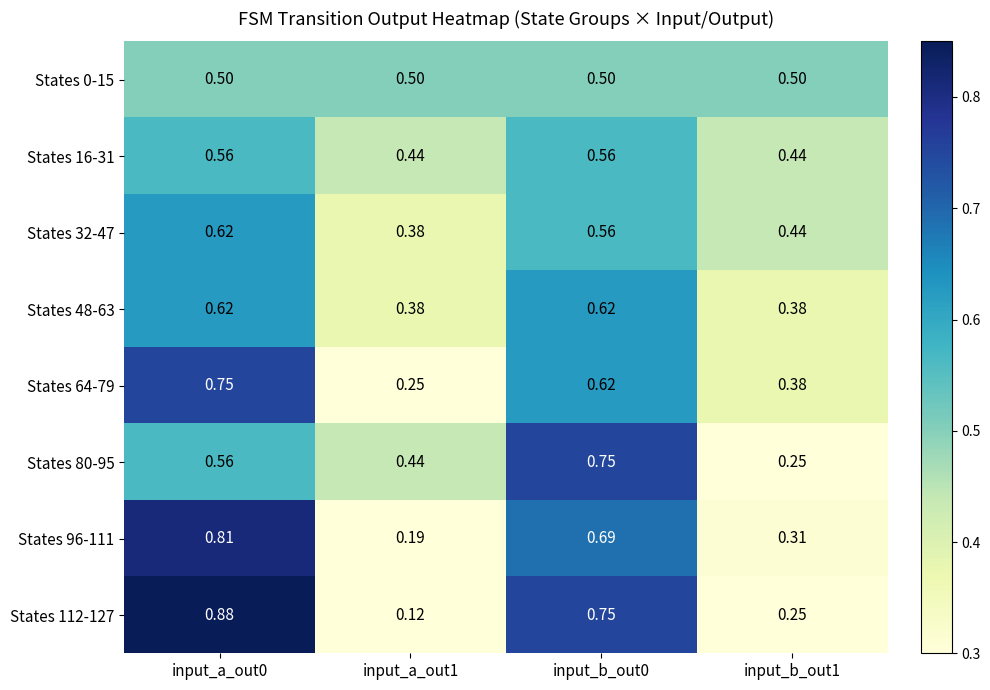

Is the value of States 16-31 at input_a_out1 greater than the value of States 64-79 at input_b_out0?

No